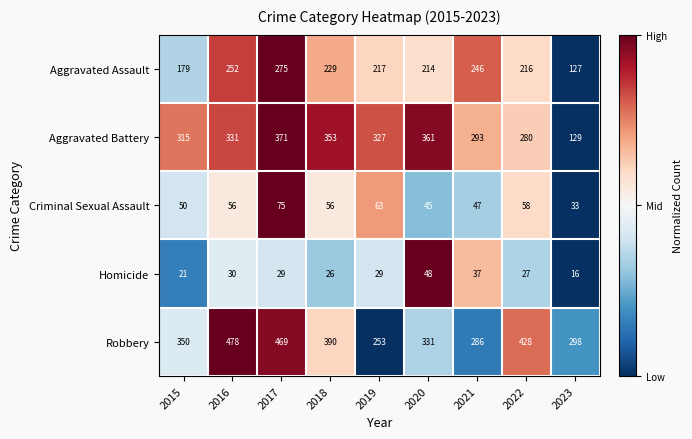

Which label corresponds to the smallest value in the chart?

2023